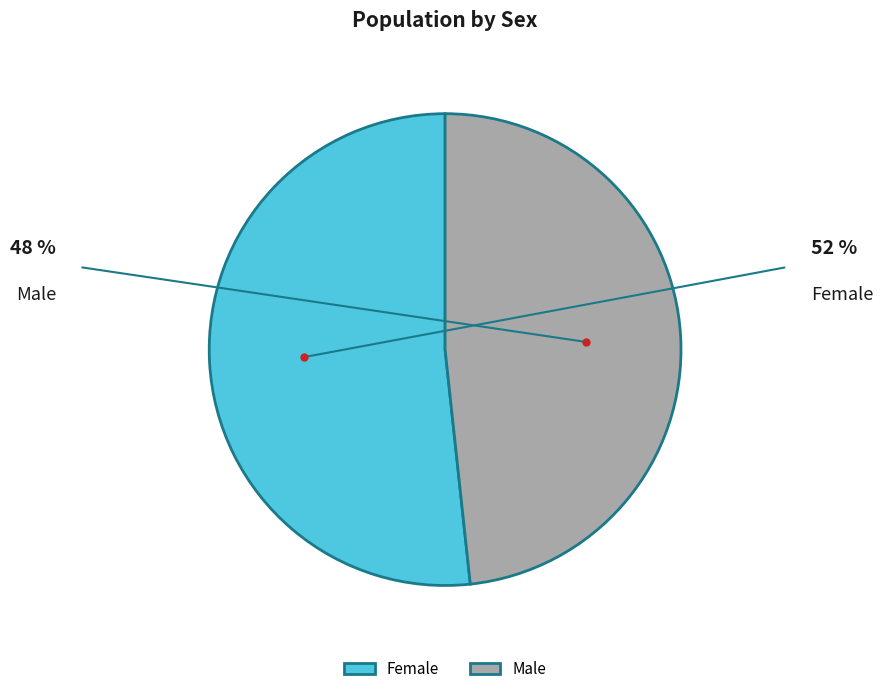

To the nearest percent, what percentage of the pie is Male?

48%